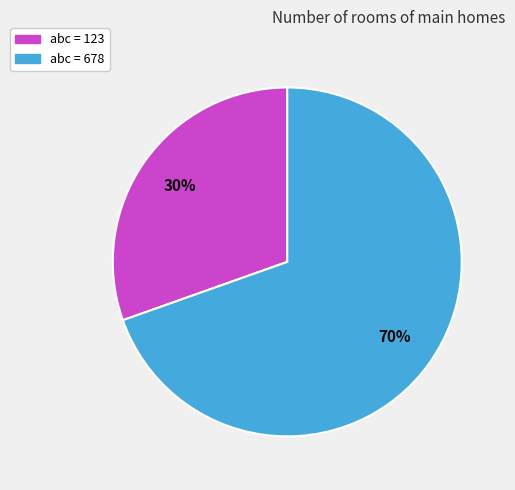

Is there any slice that represents more than half of the pie?

Yes